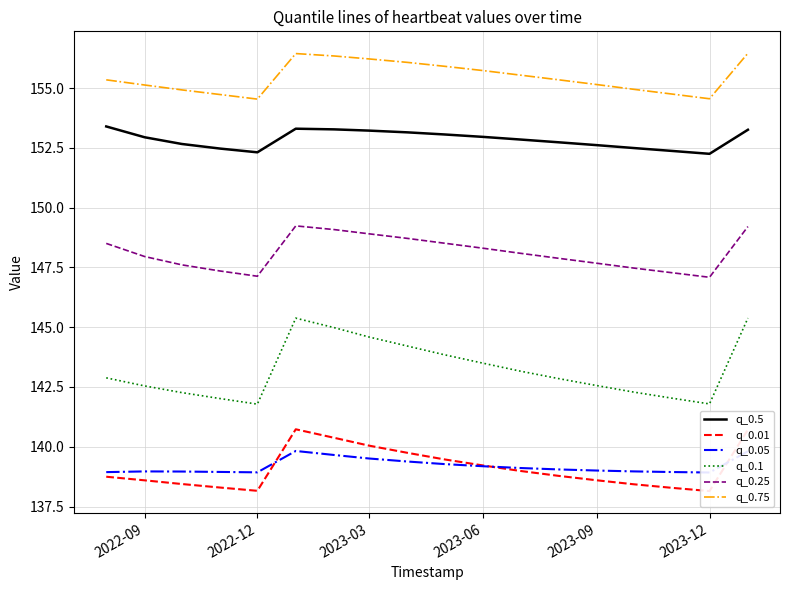

True or false: q_0.75 and q_0.5 cross at least once.

False